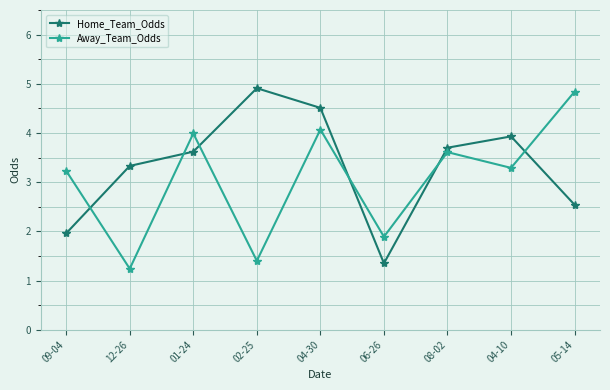

List the labels in order of Home_Team_Odds value, largest first.

02-25, 04-30, 04-10, 08-02, 01-24, 12-26, 05-14, 09-04, 06-26